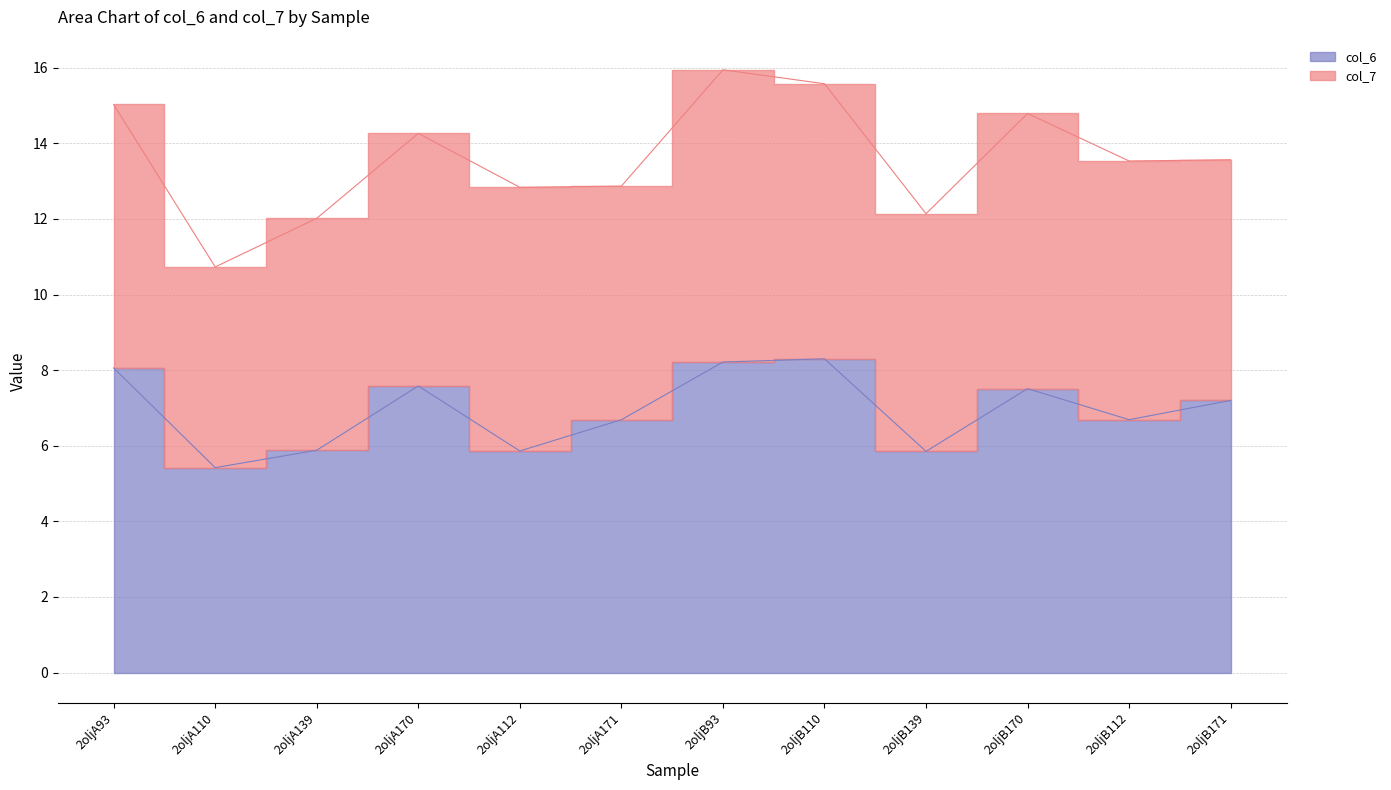

What is the label of the 3rd point from the right?

2oljB170